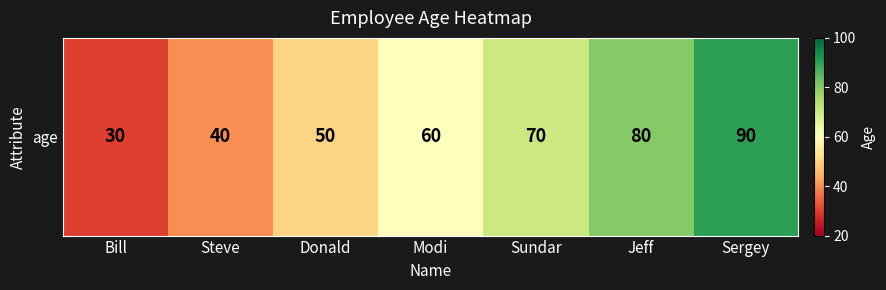

Which category has the lowest value across all series?

Bill